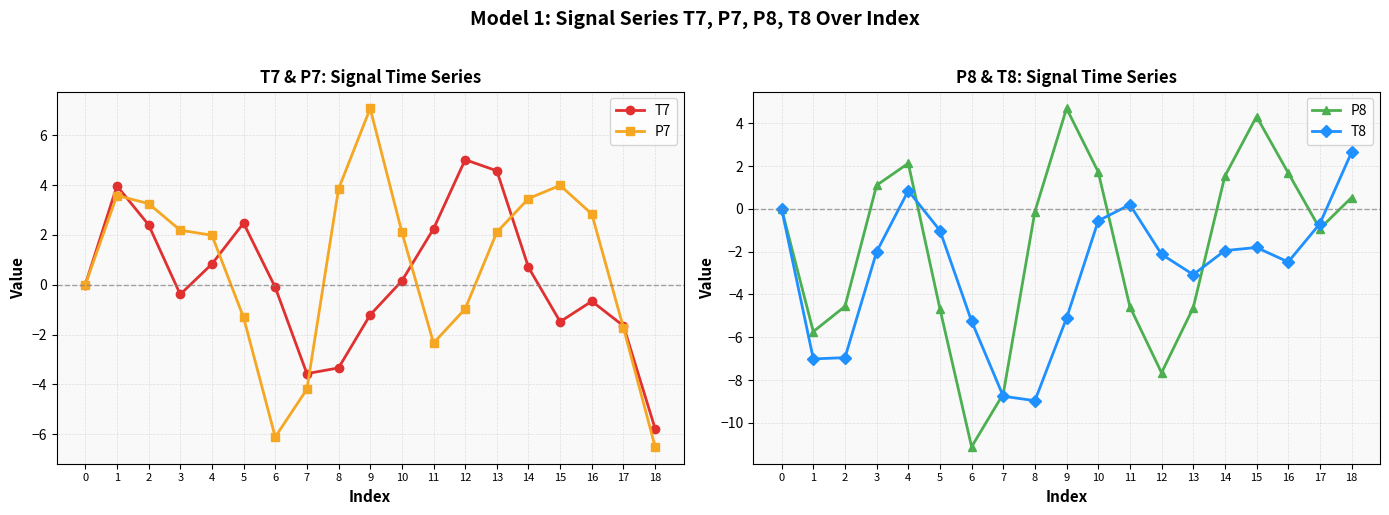

What is the value of the P7 point at the 14th from the left?

2.1